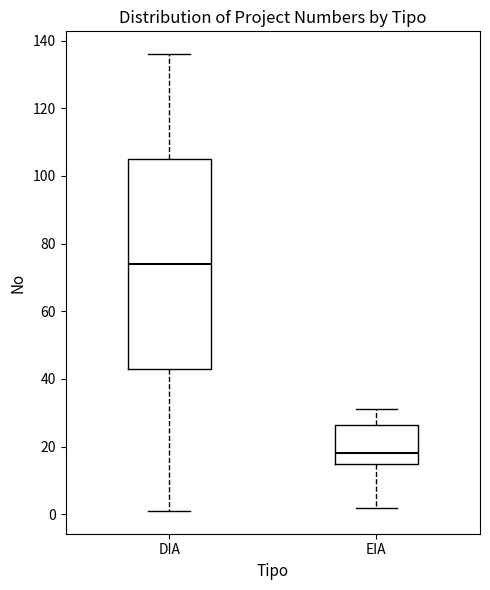

Which box is the tallest, from its lower edge to its upper edge?

DIA